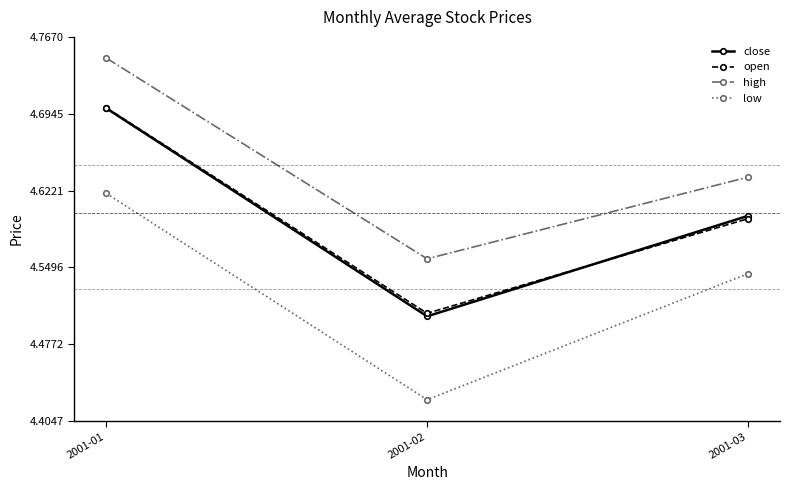

What is the difference between the highest and lowest values at 2001-01?

0.1